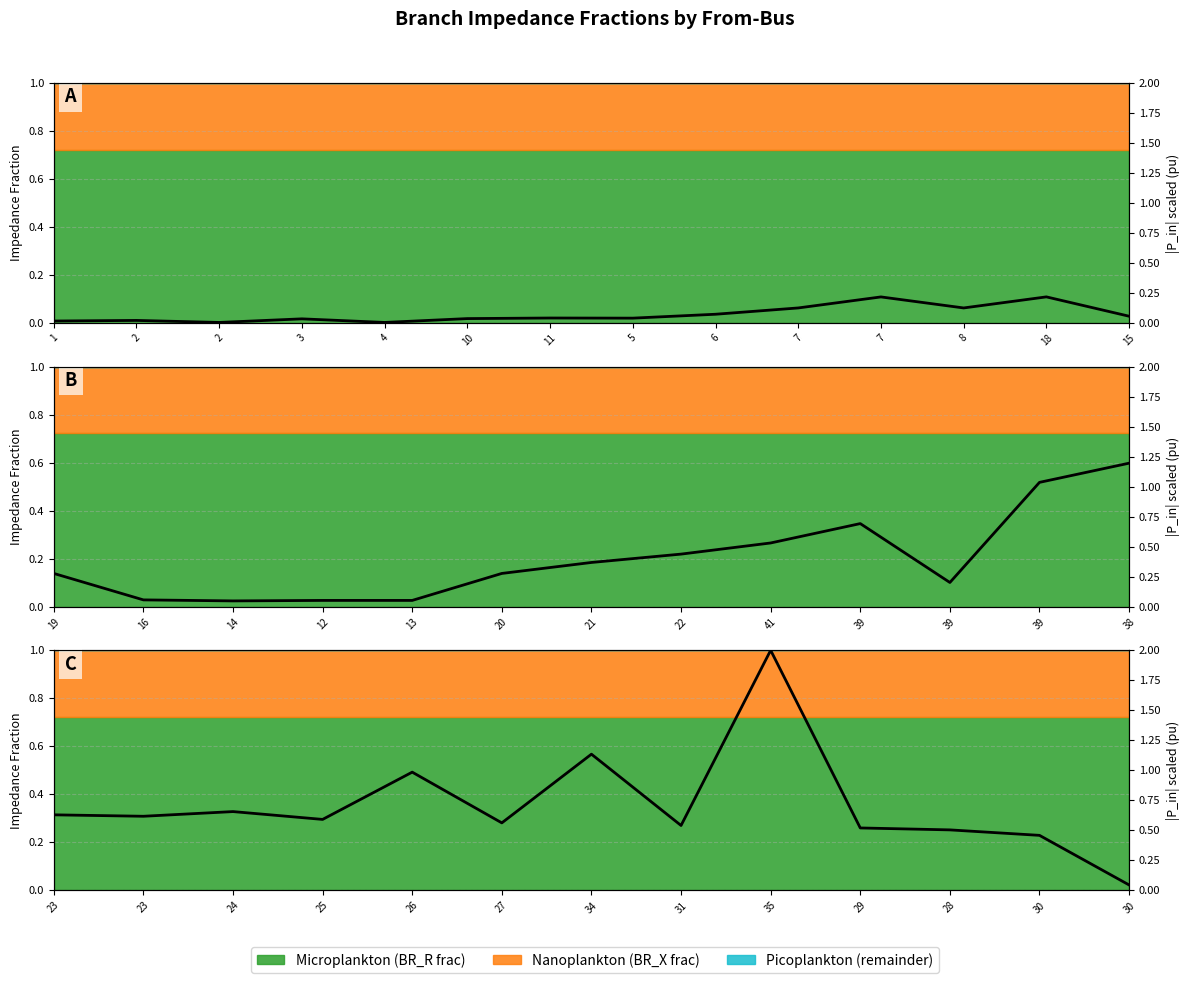

What is the difference between the maximum and second lowest values?

1.5